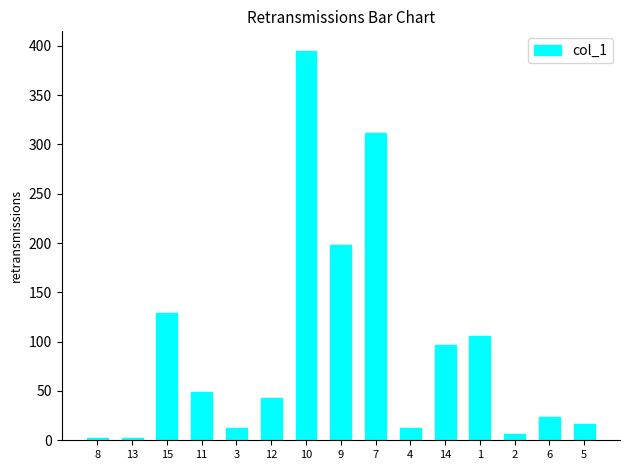

What is the minimum value shown in the chart?

2.5